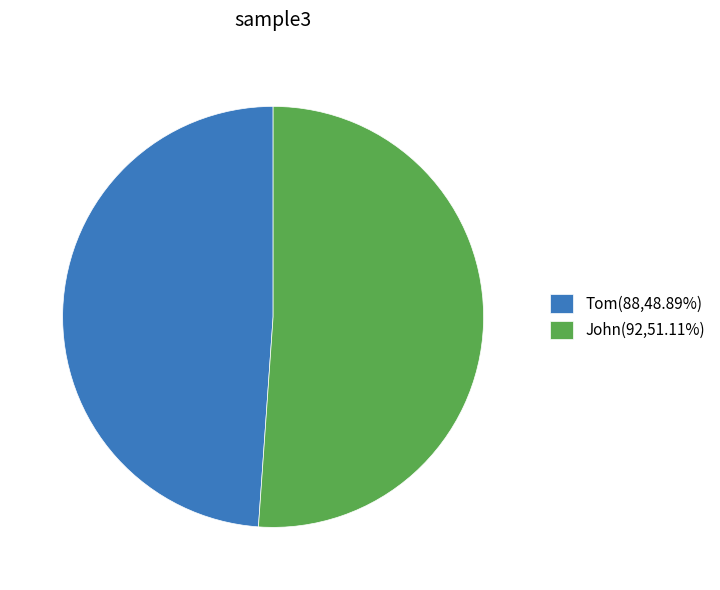

Which slice is the smallest?

Tom